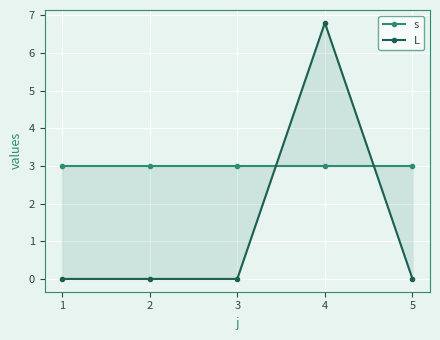

Between 3 and 5, which is larger?

3